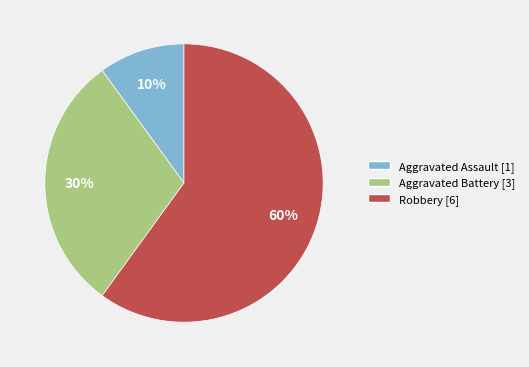

Rank the categories by value from highest to lowest.

Robbery, Aggravated Battery, Aggravated Assault